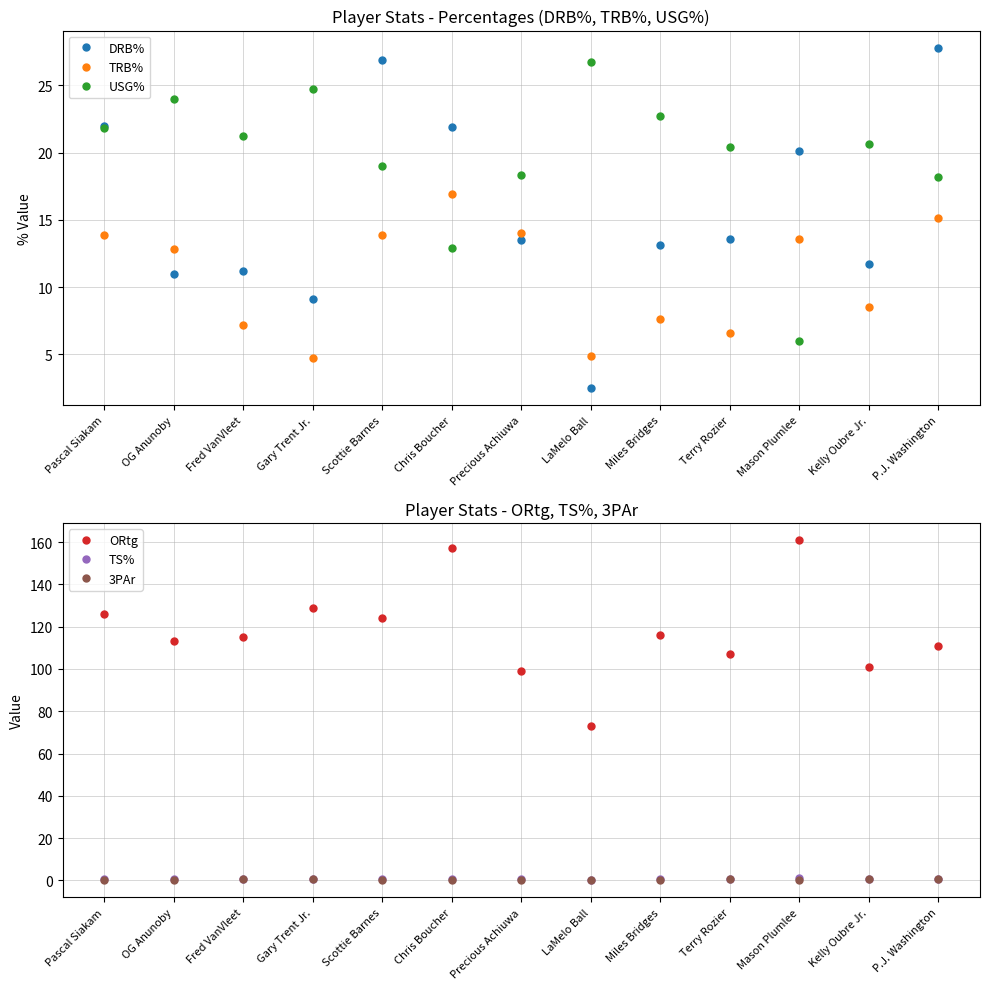

Is it true that TRB% equals 16.9 at Chris Boucher?

True